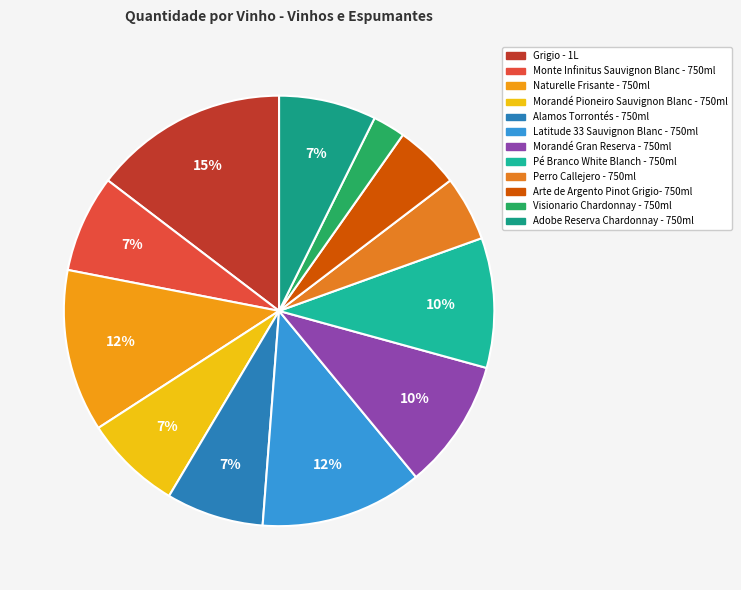

Is it true that Pé Branco White Blanch - 750ml is 1% of the pie?

False